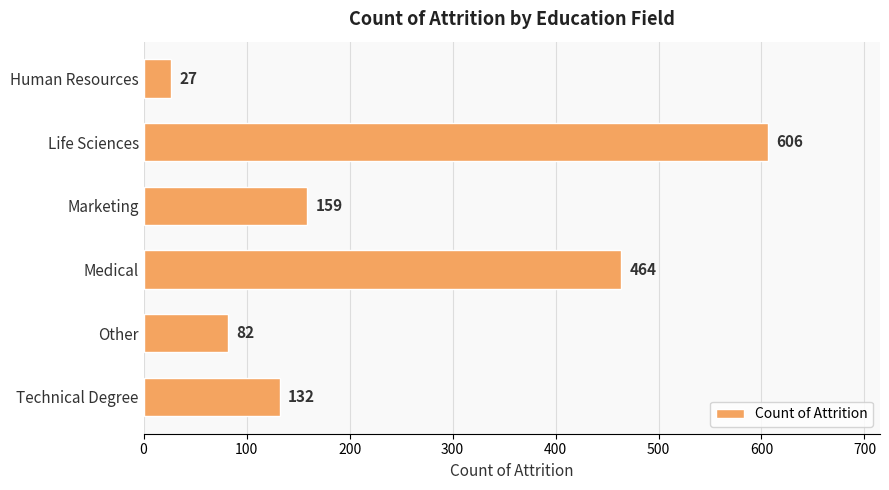

The chart shows a value of 203 at Technical Degree. True or false?

False